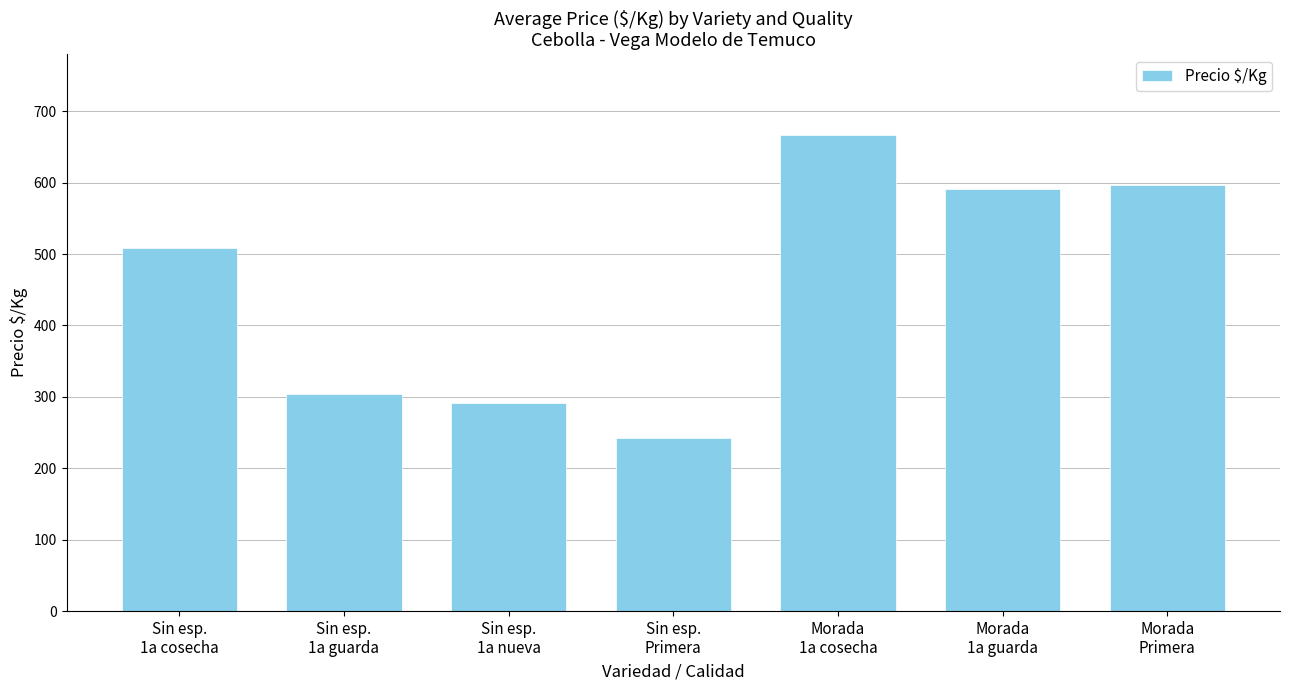

Reading left to right, extract all data points from this chart.

508	304	291	242	667	591	597